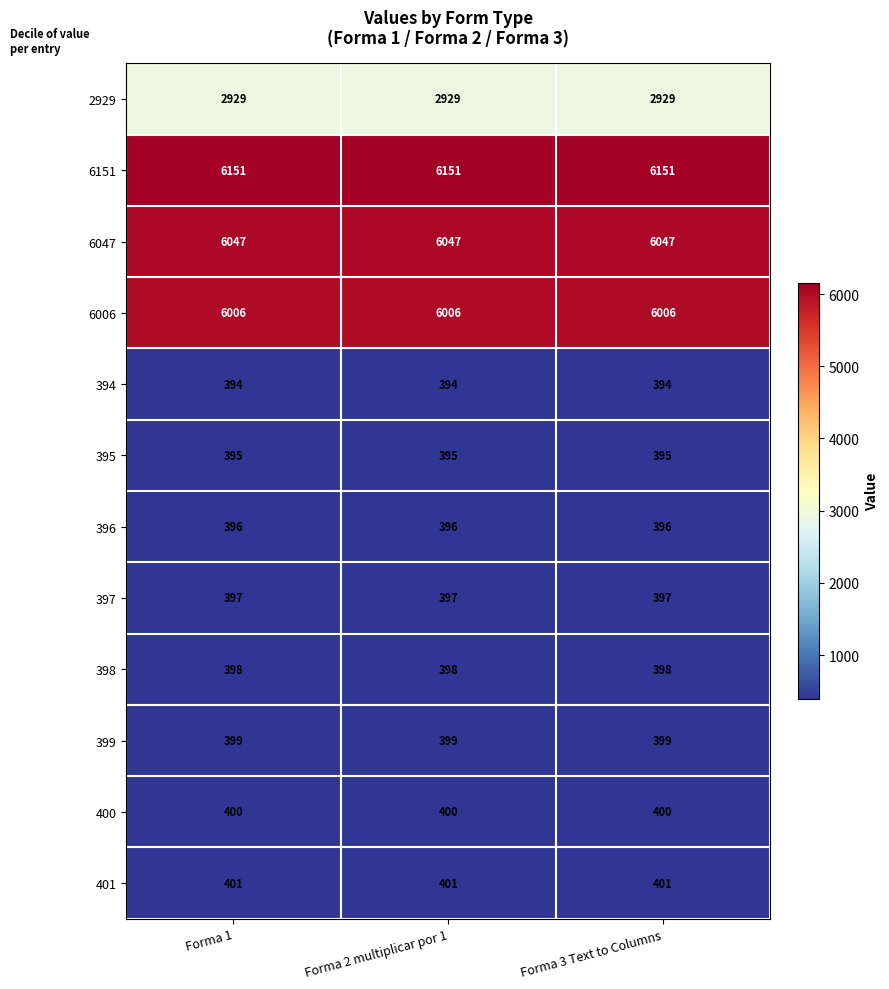

List the series in order of their peak value, highest first.

6151, 6047, 6006, 2929, 401, 400, 399, 398, 397, 396, 395, 394